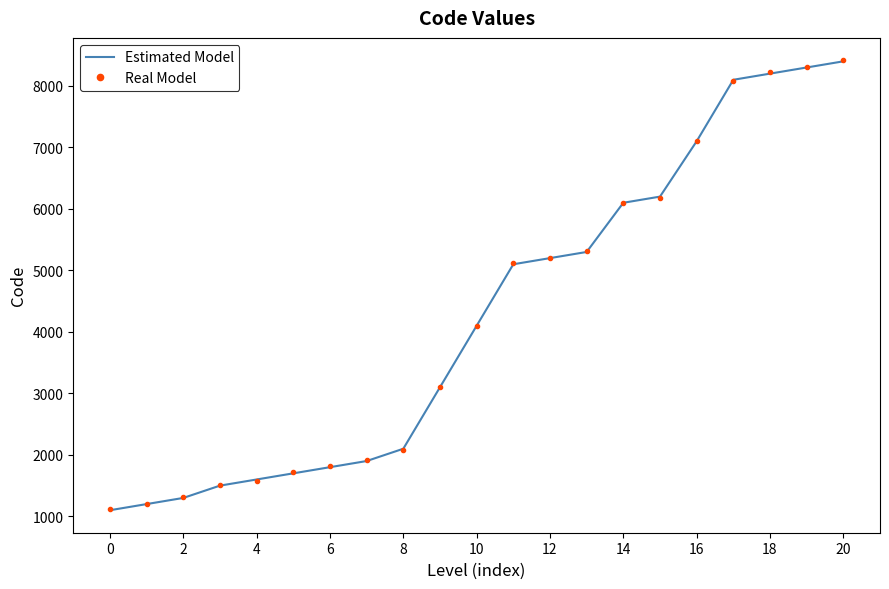

What is the minimum value shown in the chart?

1100.0